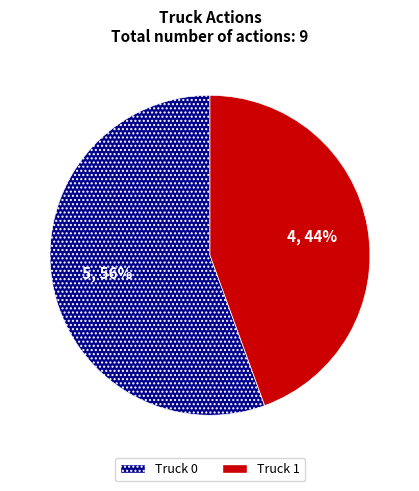

True or false: Truck 0 accounts for 61% of the total.

False